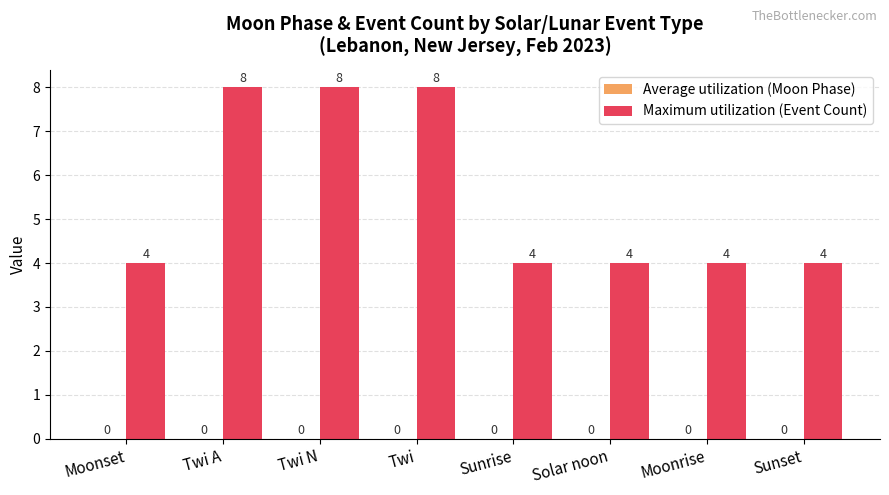

How many categories are shown in the chart?

8